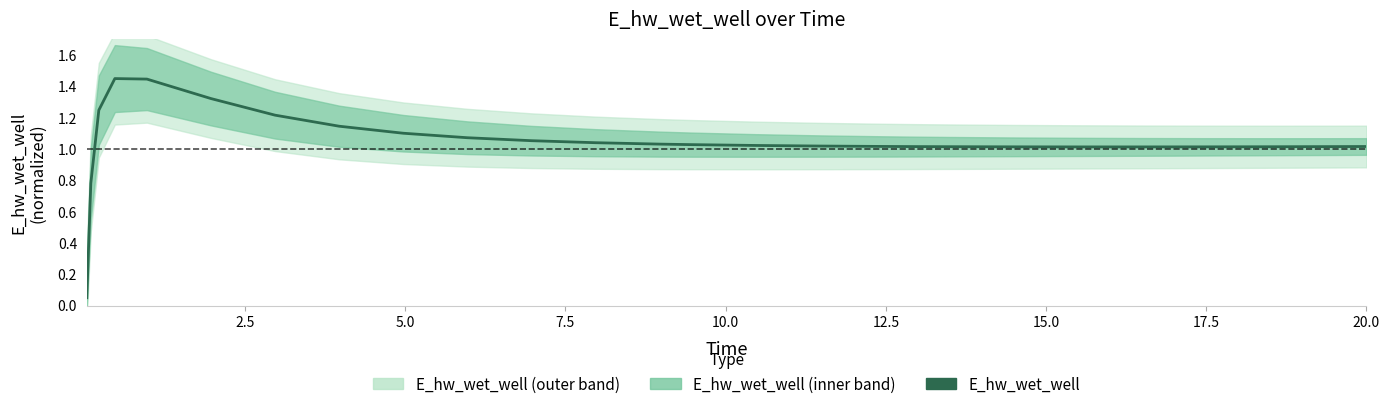

Does the chart have visible grid lines?

No